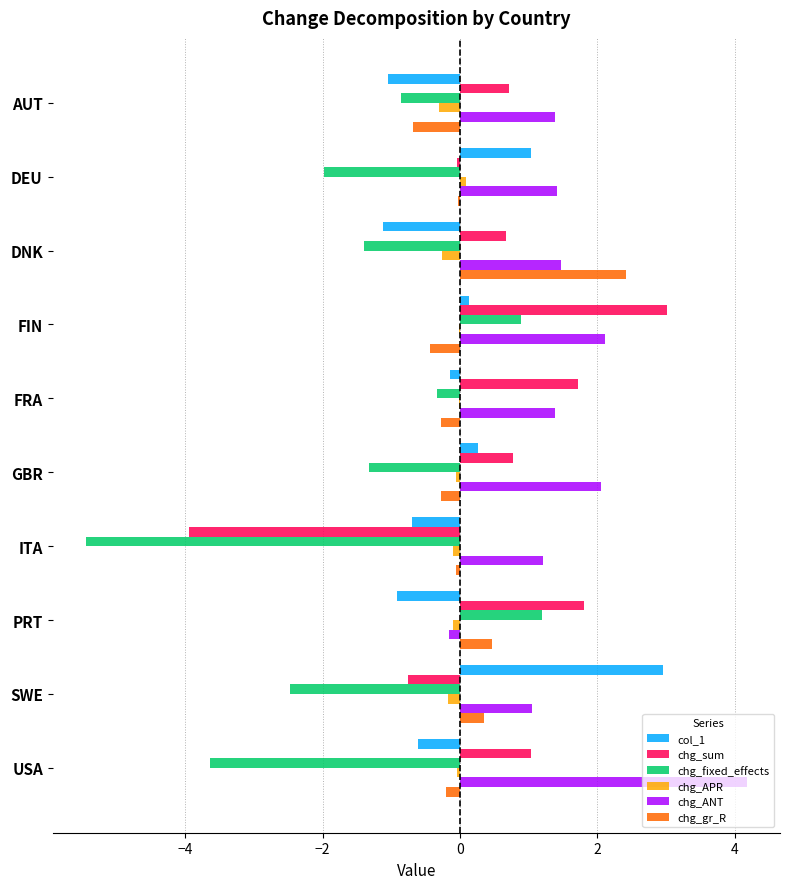

What is the sum of all chg_gr_R values?

1.3